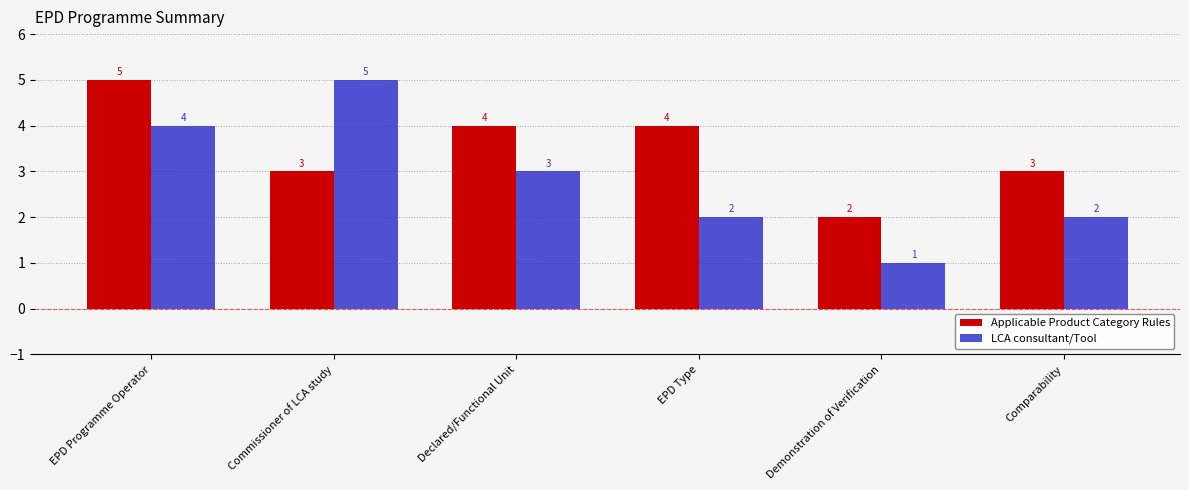

What is the sum of all Applicable Product Category Rules values?

21